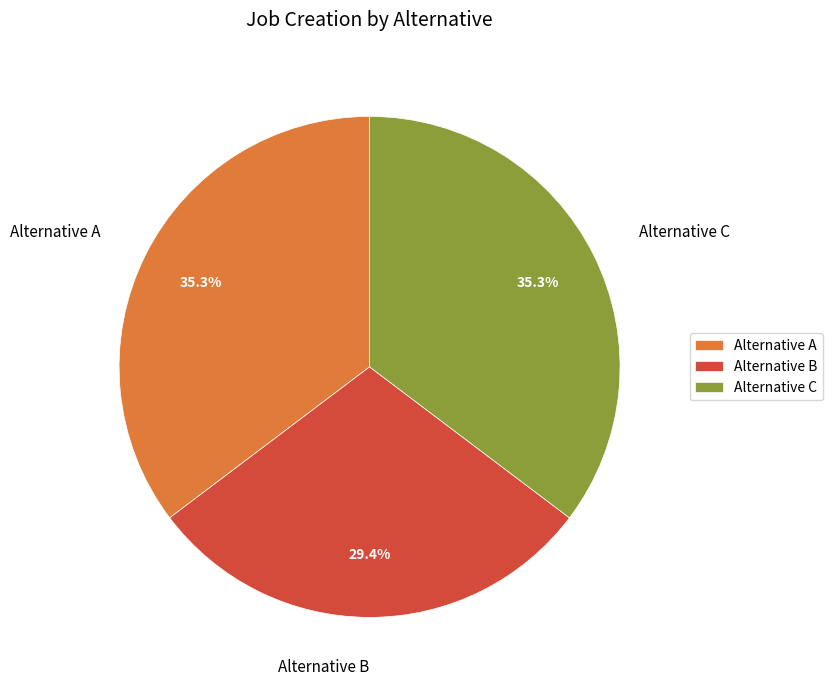

Count the number of slices in the pie.

3